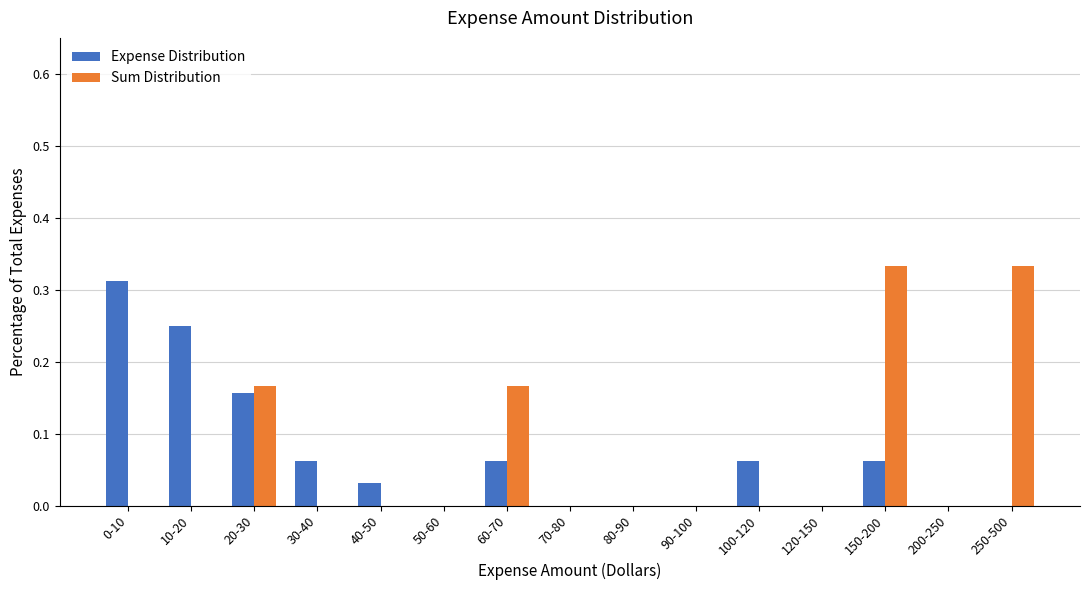

What is the sum of all Sum Distribution values?

1.0